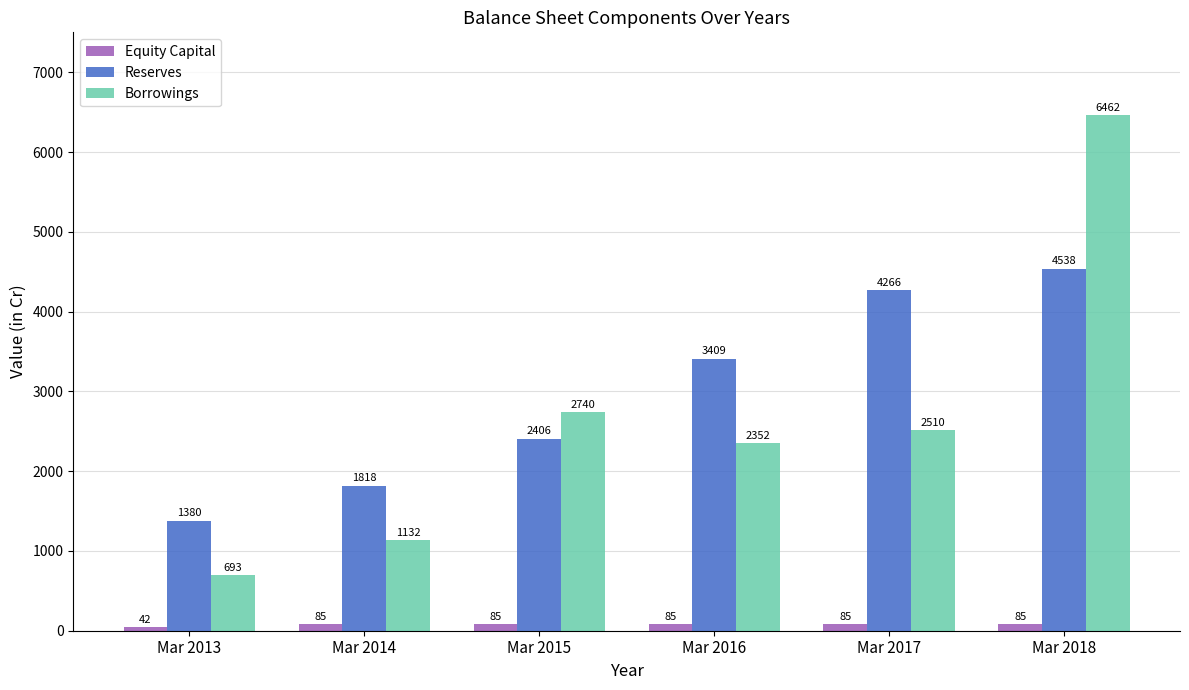

Which series changed the most between Mar 2014 and Mar 2017?

Reserves